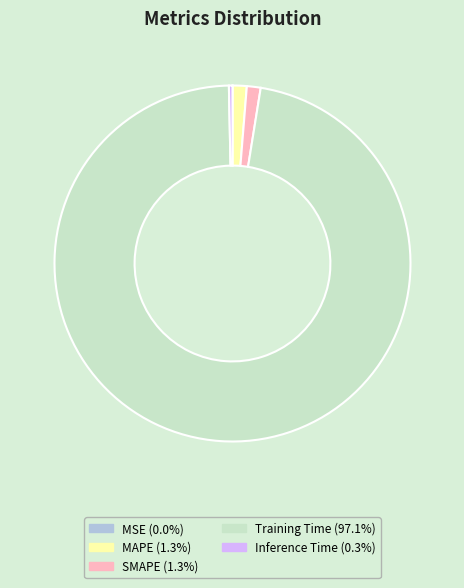

Is the sum of Training Time and MAPE greater than half?

Yes